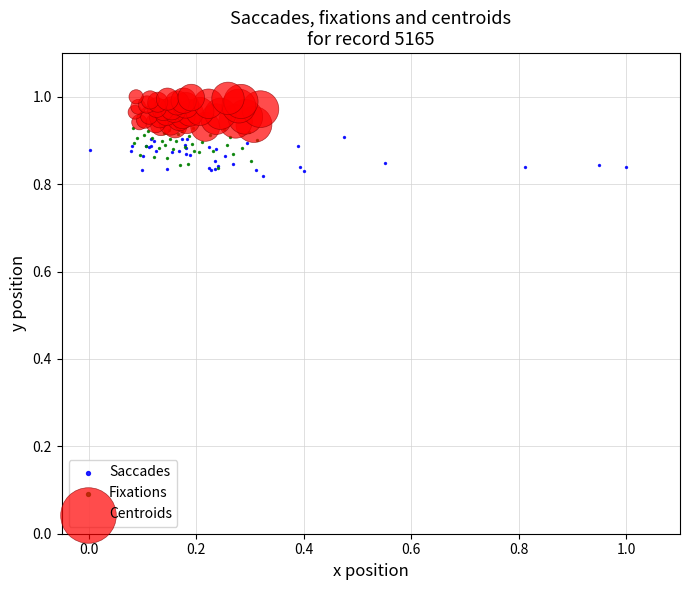

Which series contains the highest Y value?

Centroids